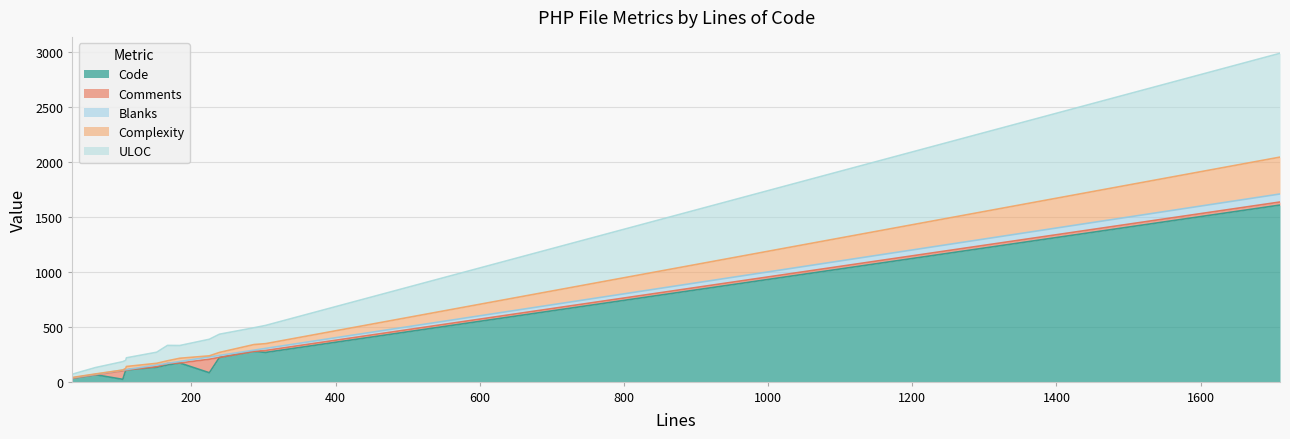

Does the chart have visible grid lines?

Yes